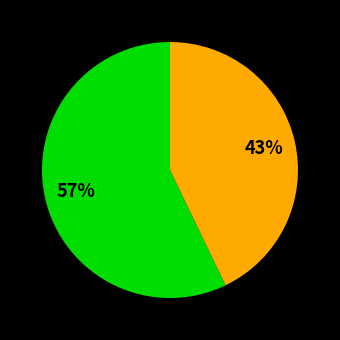

Count the number of slices in the pie.

2